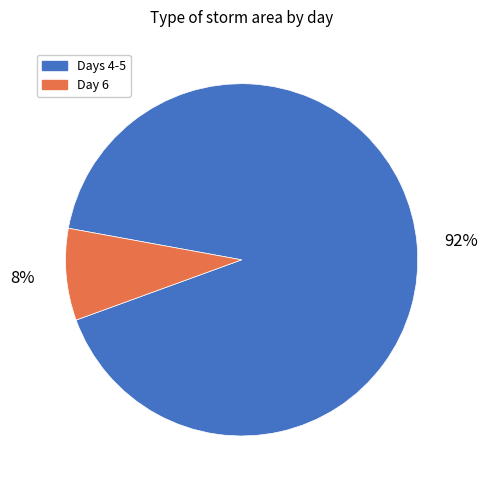

To the nearest percent, what is the average slice percentage?

50%